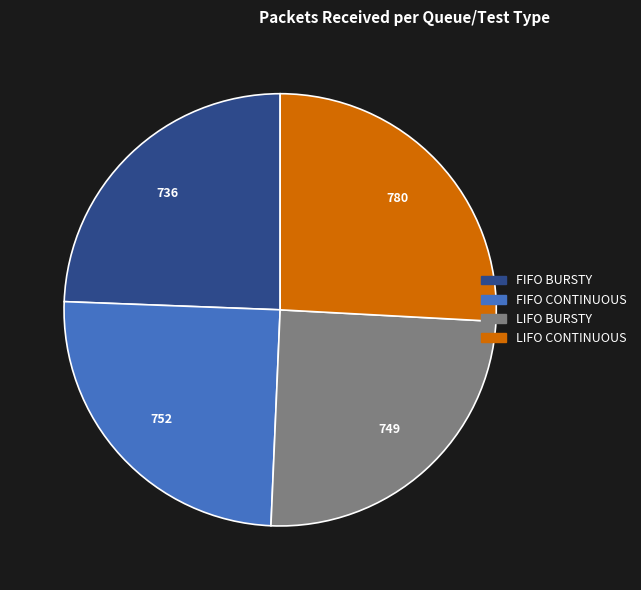

True or false: LIFO CONTINUOUS accounts for 16% of the total.

False